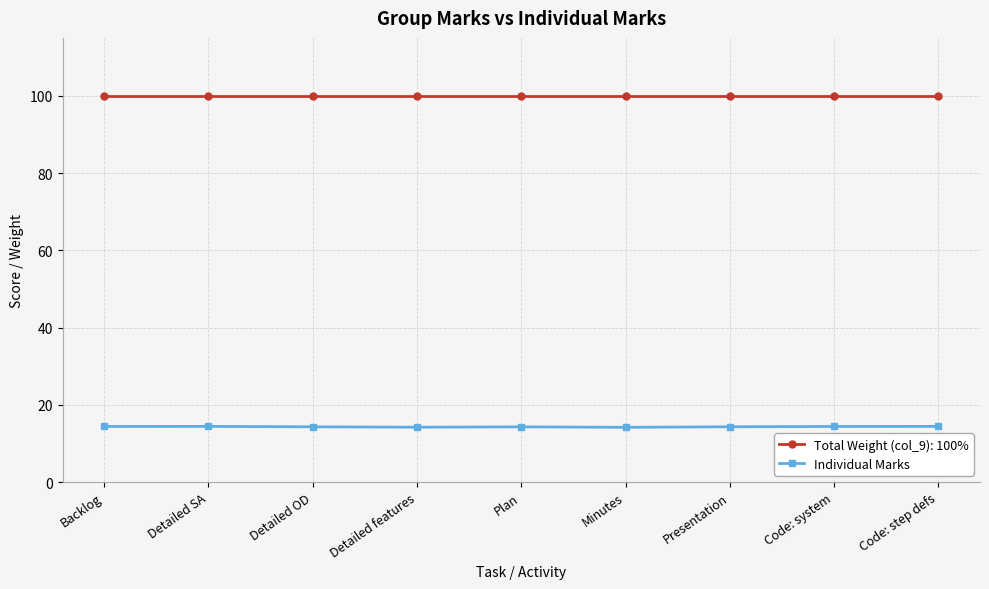

At Presentation, list the series in order from largest to smallest.

Total Weight (col_9): 100%, Individual Marks